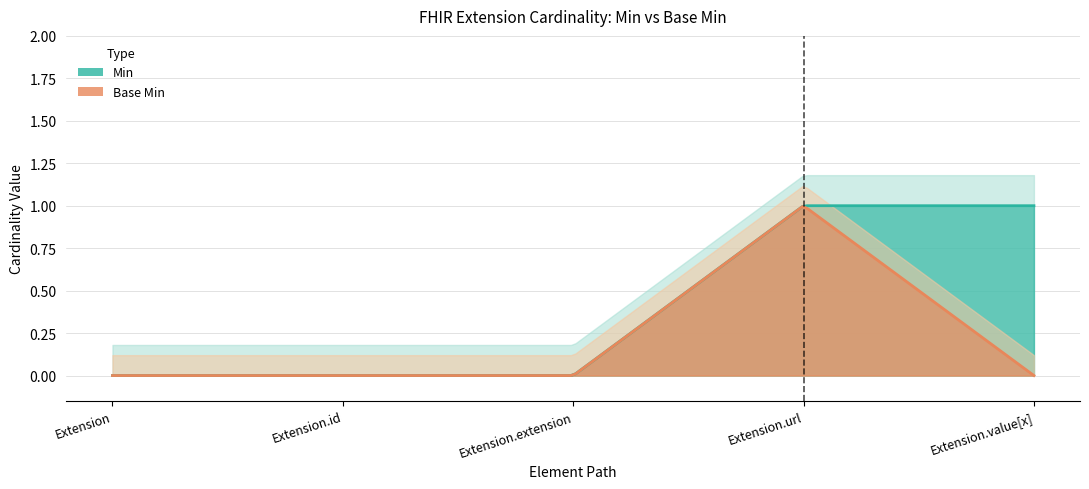

At which category does the chart reach its peak across all series?

Extension.url